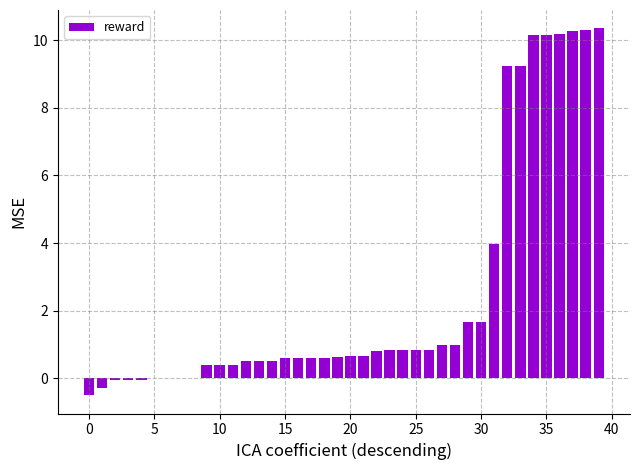

What is the greatest value displayed?

10.4